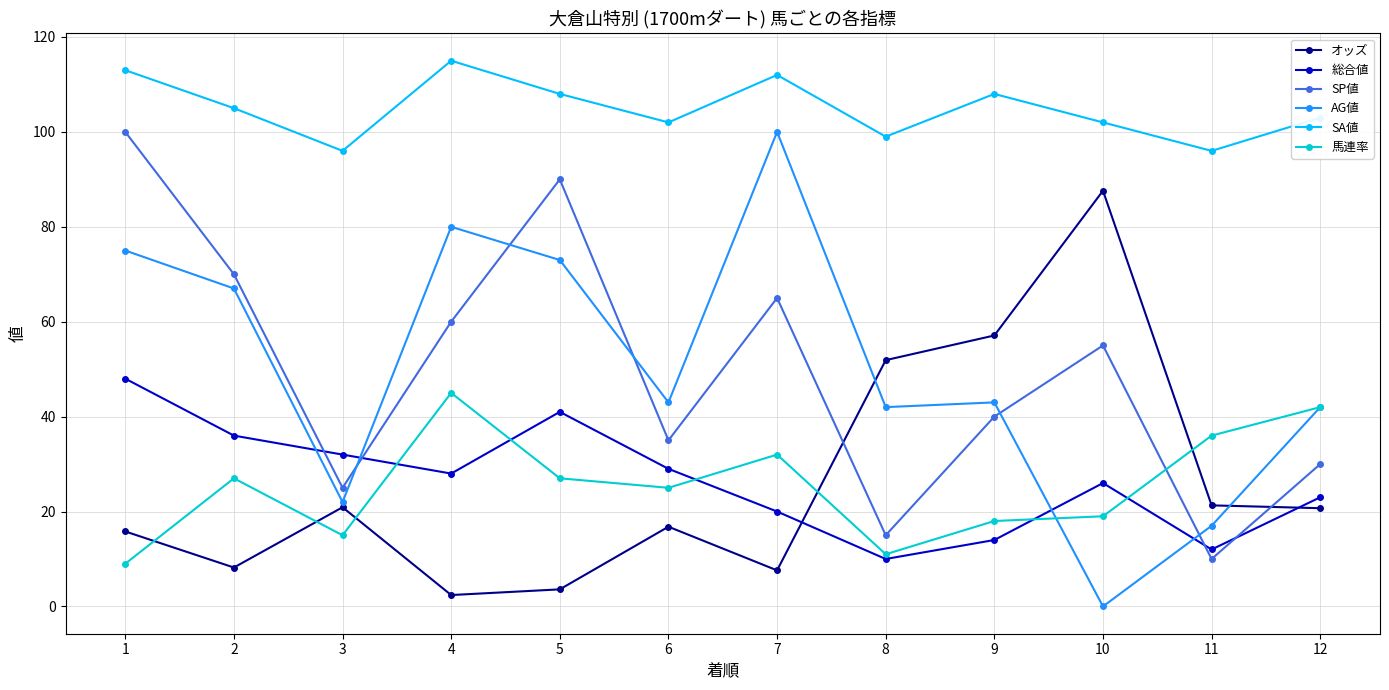

Between which two adjacent categories do オッズ and SP値 first intersect?

7 and 8